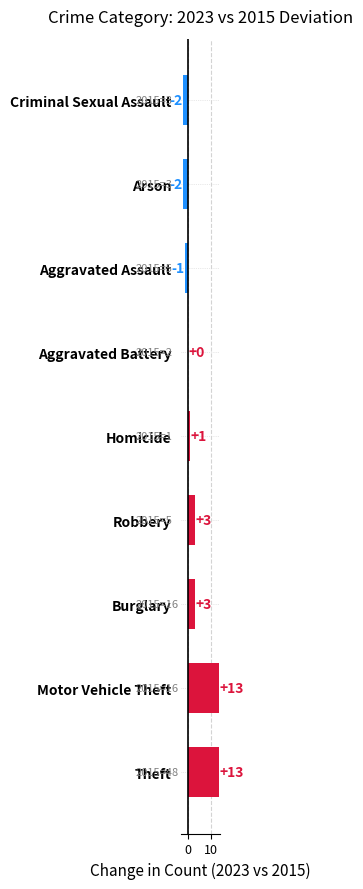

True or false: the data shows 3 at Burglary.

True